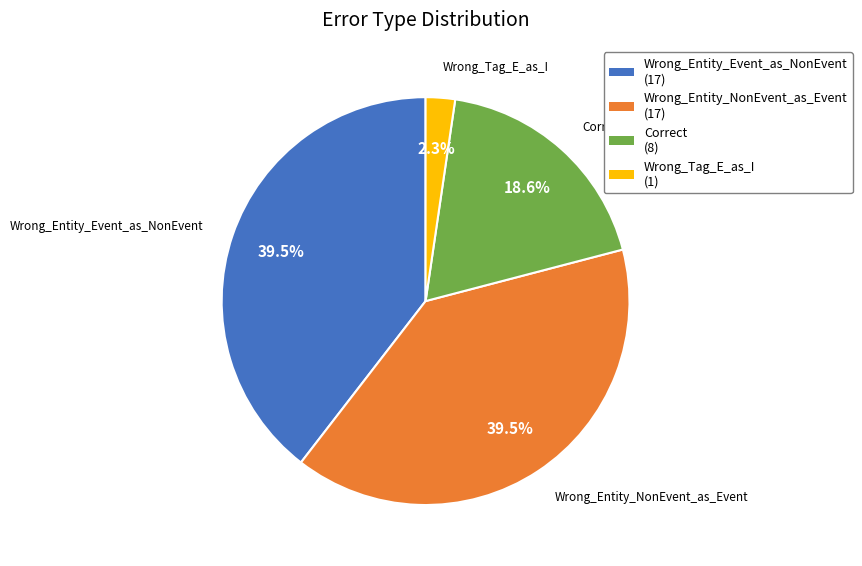

Does any single category account for the majority?

No